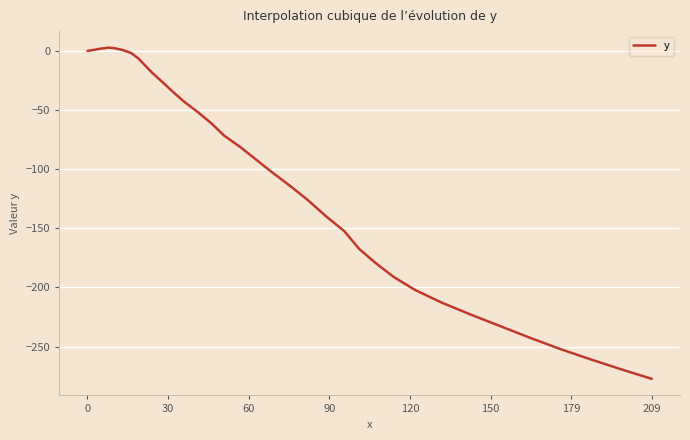

True or false: there are more than 1 points higher than both neighbors.

False